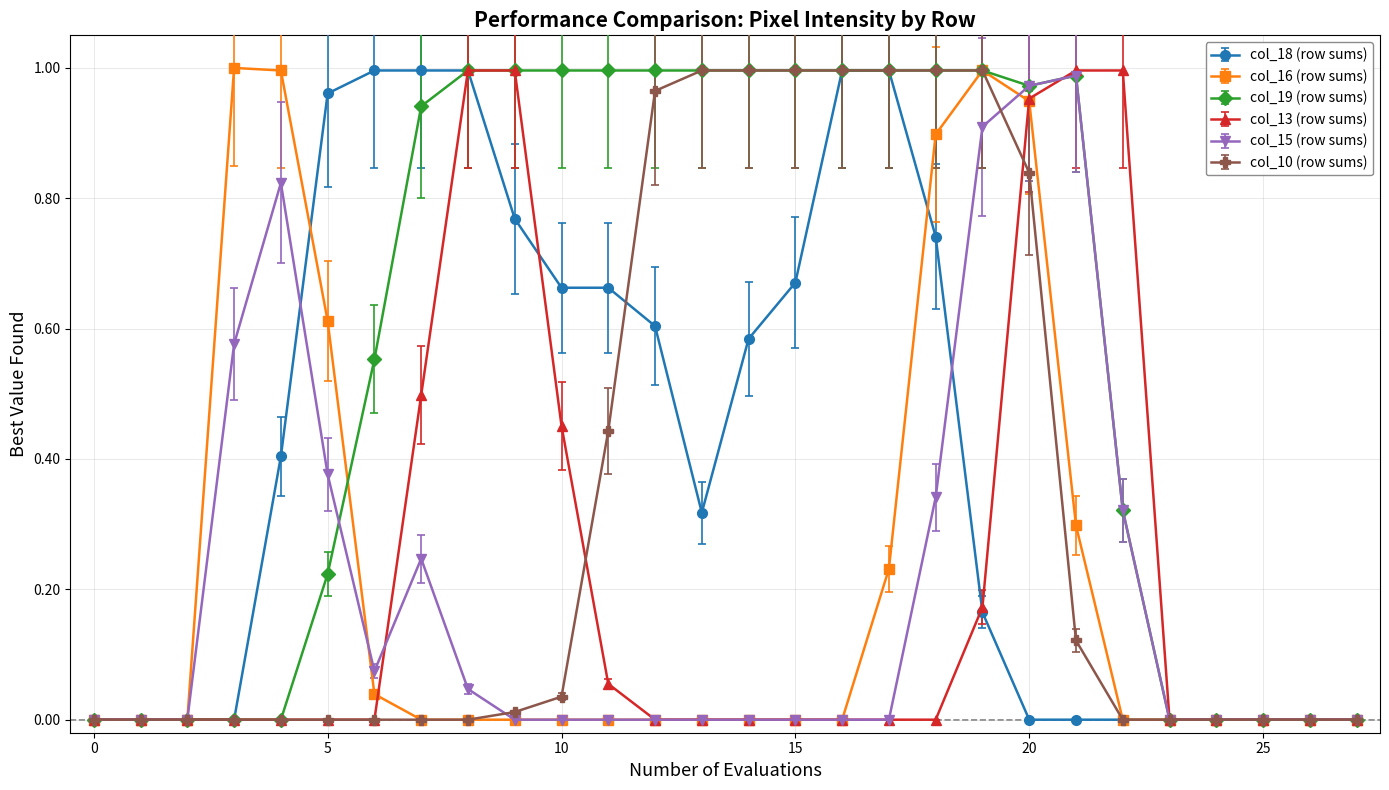

Which series has the largest total across all categories?

col_19 (row sums)